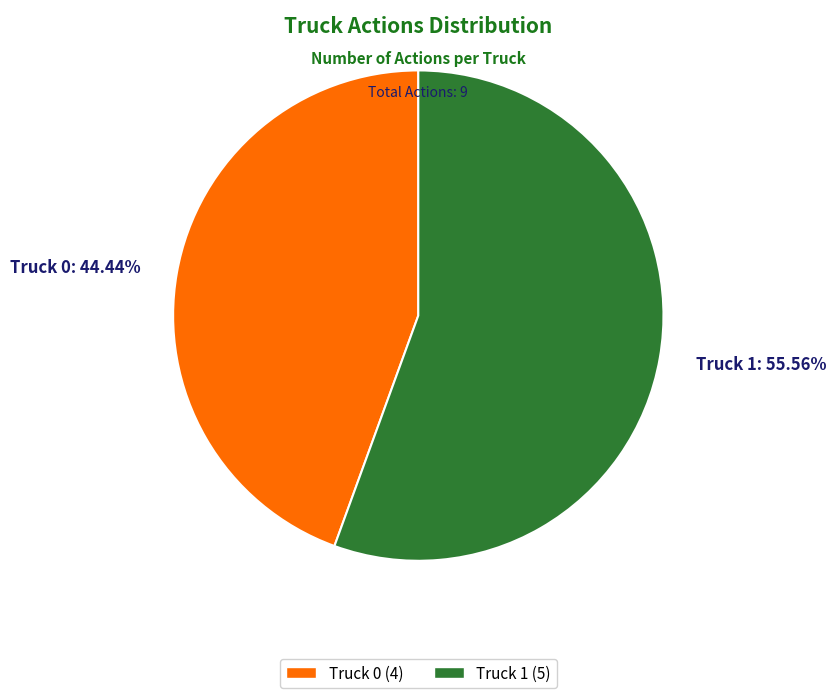

What is the largest slice in the pie chart?

Truck 1